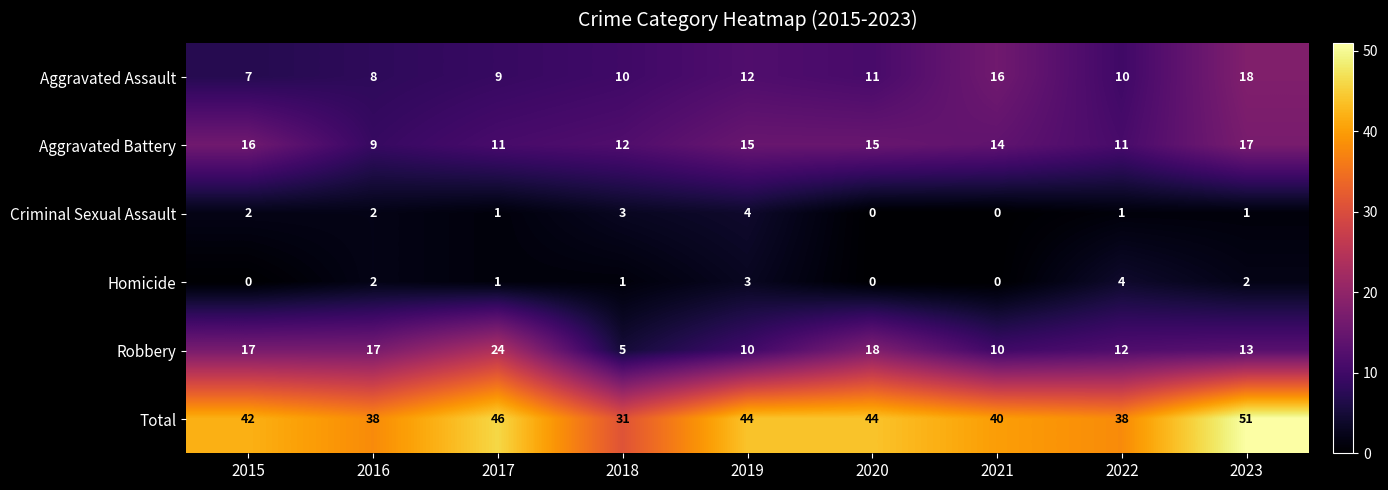

At 2018, list the series in order from smallest to largest.

Homicide, Criminal Sexual Assault, Robbery, Aggravated Assault, Aggravated Battery, Total